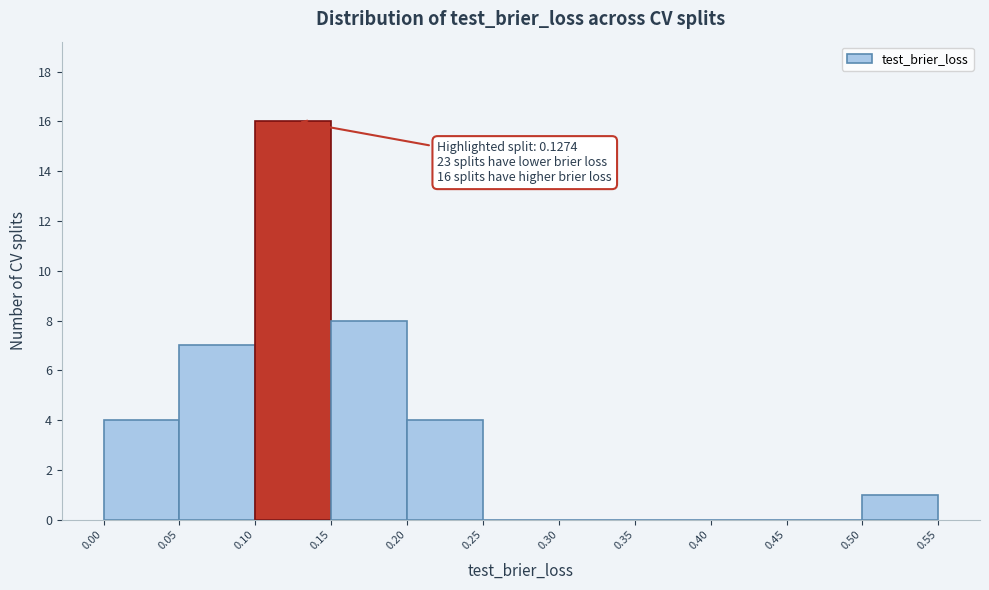

Over which range of the x-axis is the bar tallest?

0.10 to 0.15